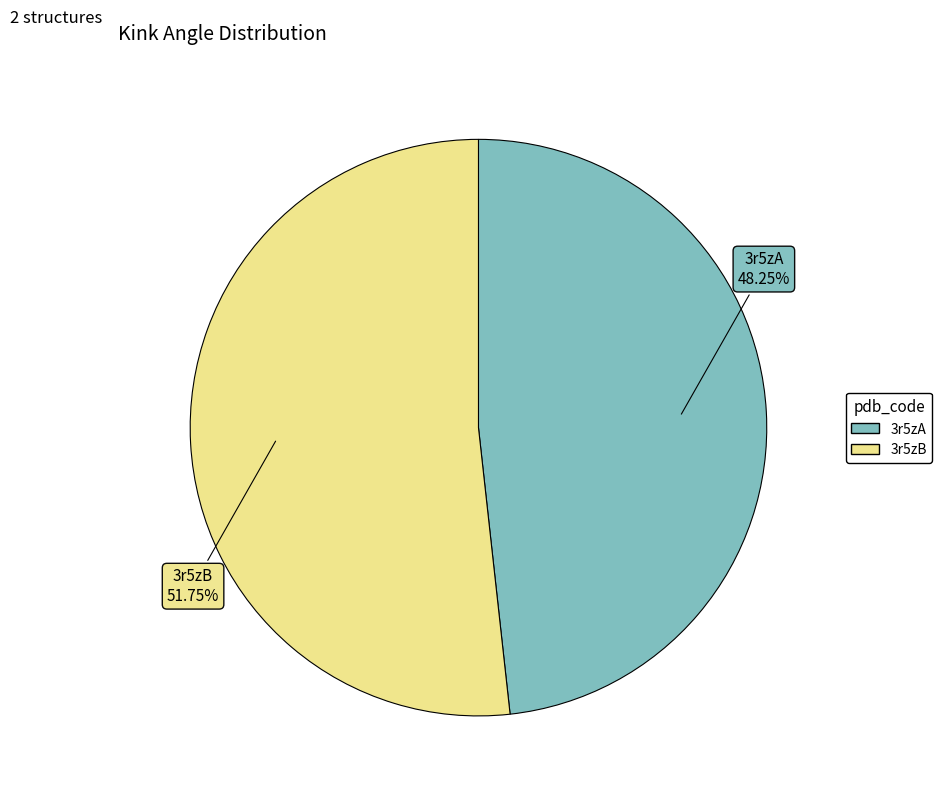

Is there a majority slice in this chart?

Yes